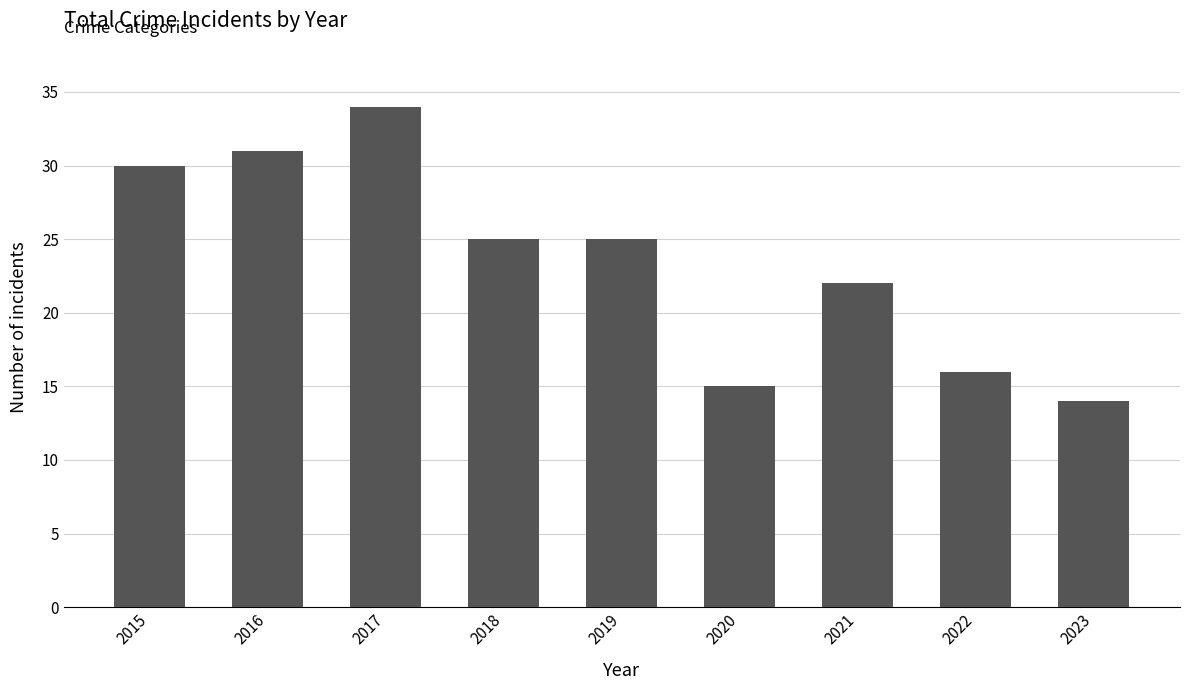

The value at 2020 is 15. True or false?

True